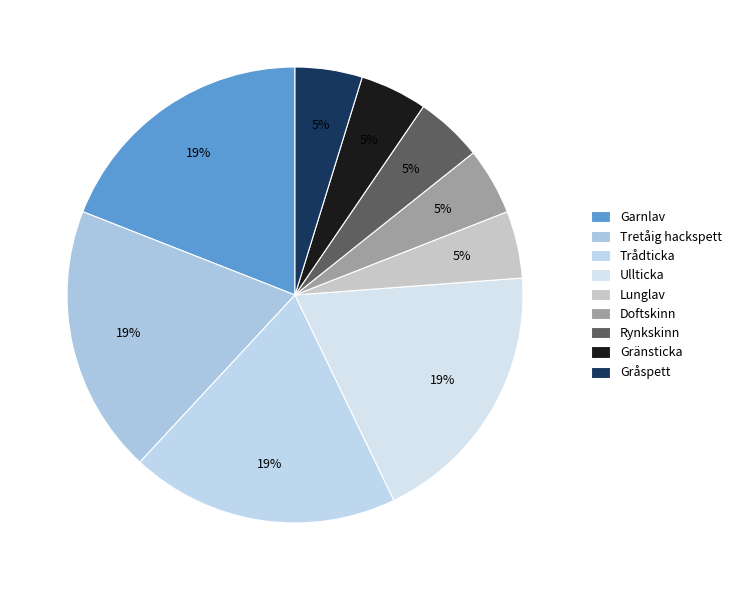

Is there a majority slice in this chart?

No